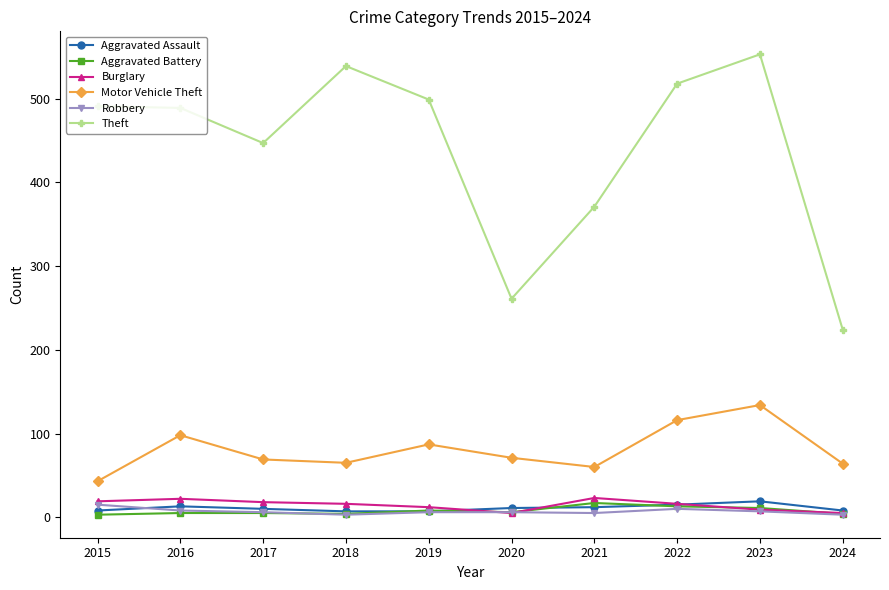

How many data points in Motor Vehicle Theft are less than 71?

5